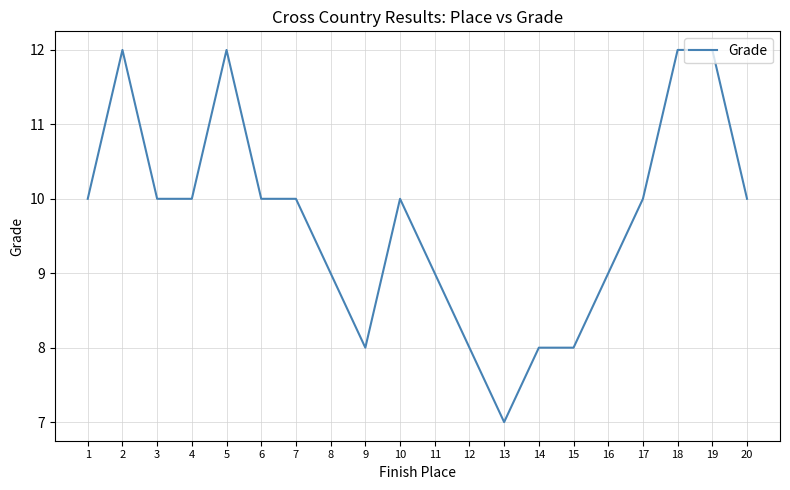

Is it true that the value at 19 is 12?

True